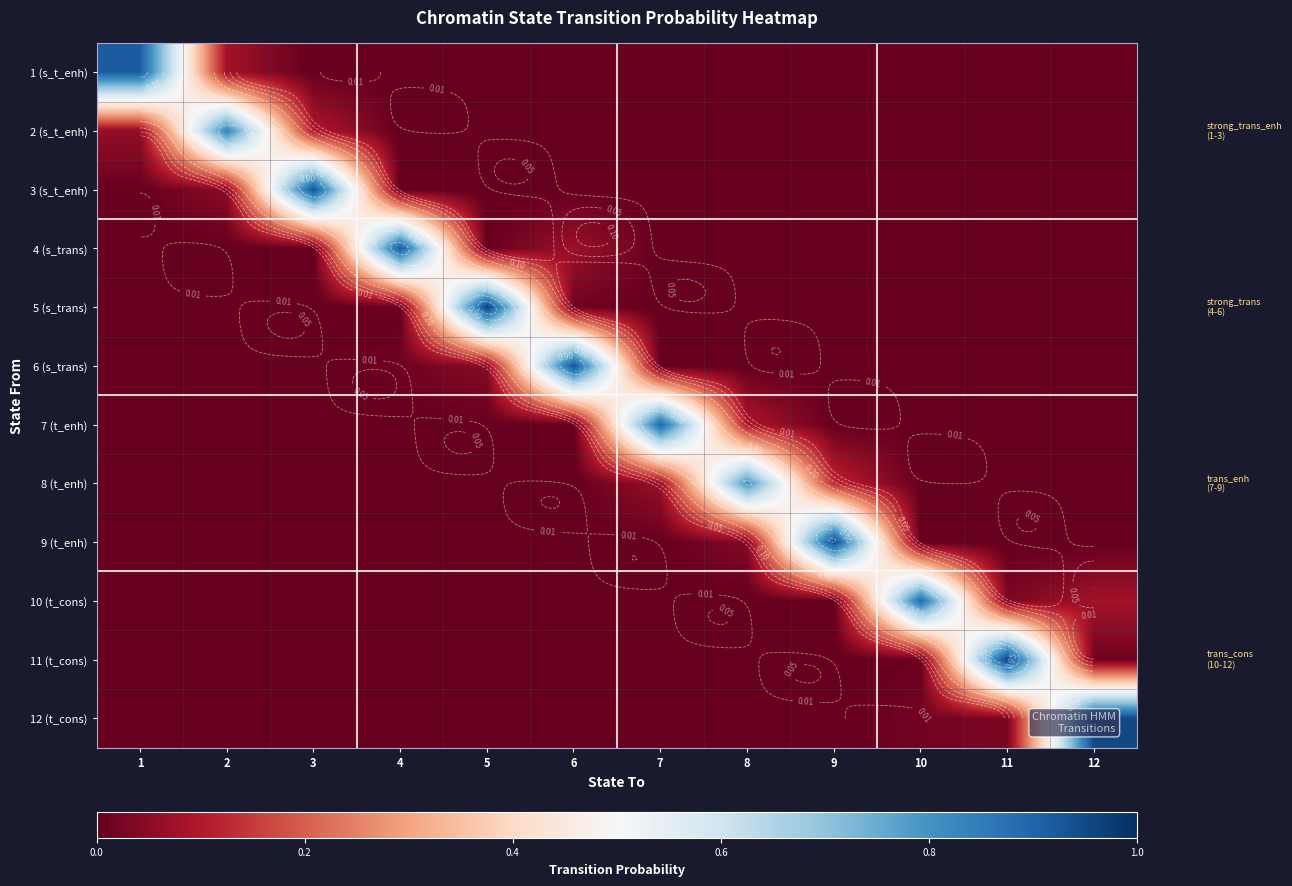

What is the total value across all series at 8?

0.9